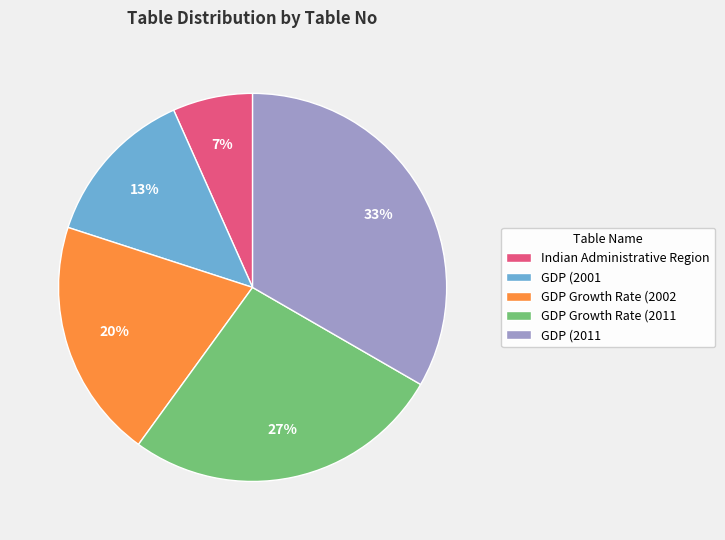

Which category has the smallest portion of the pie?

Indian Administrative Region